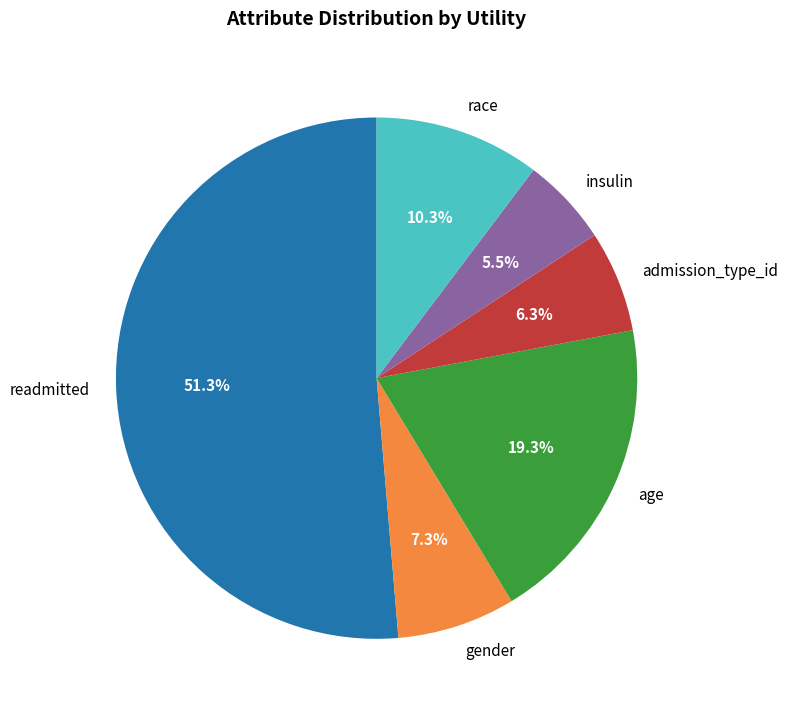

What is the smallest slice in the pie chart?

insulin